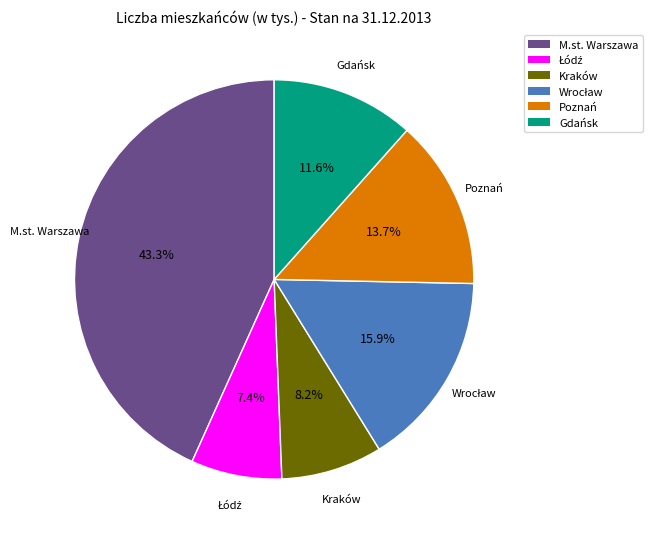

What portion of the pie excludes Kraków?

91.8%